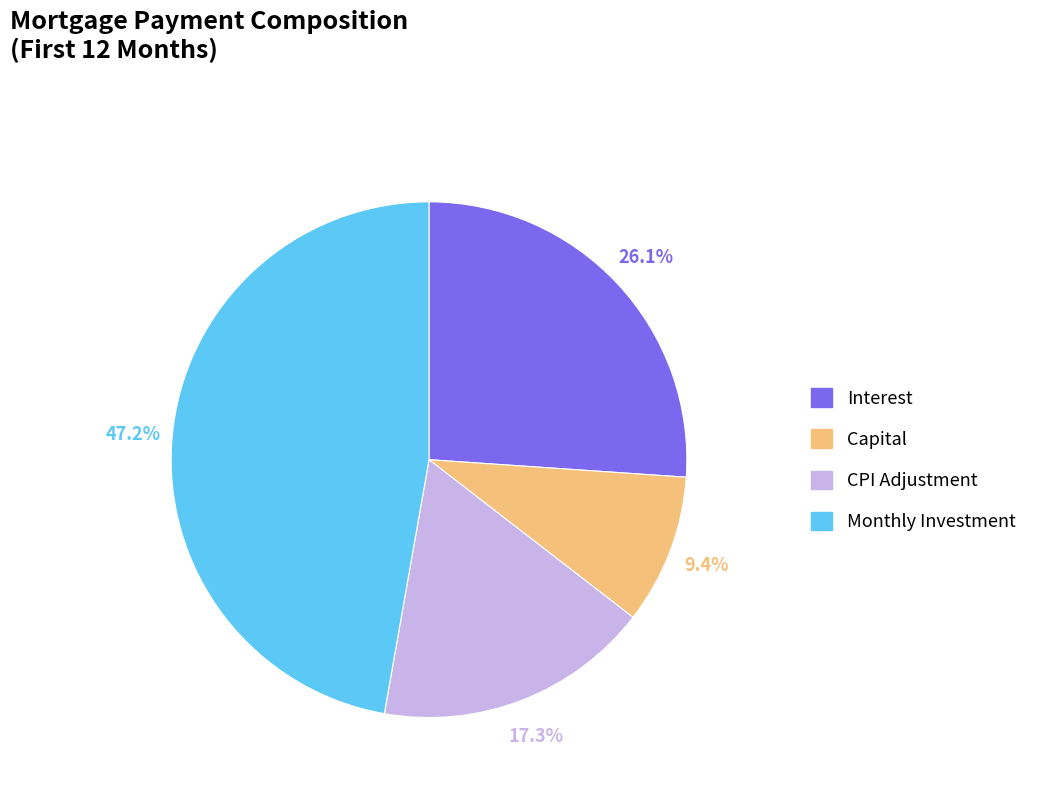

Between CPI Adjustment and Monthly Investment, which is larger?

Monthly Investment